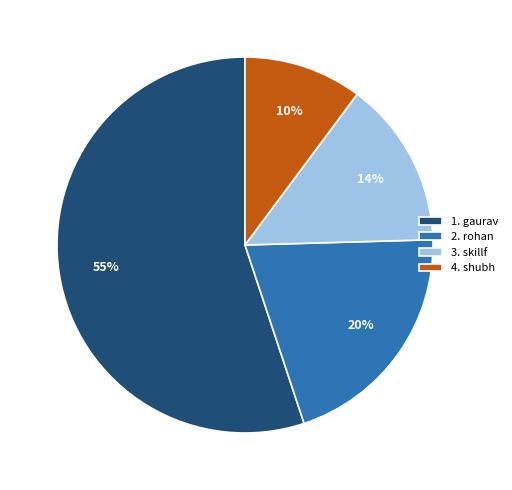

Do 1. gaurav and 4. shubh together represent more than half of the pie?

Yes